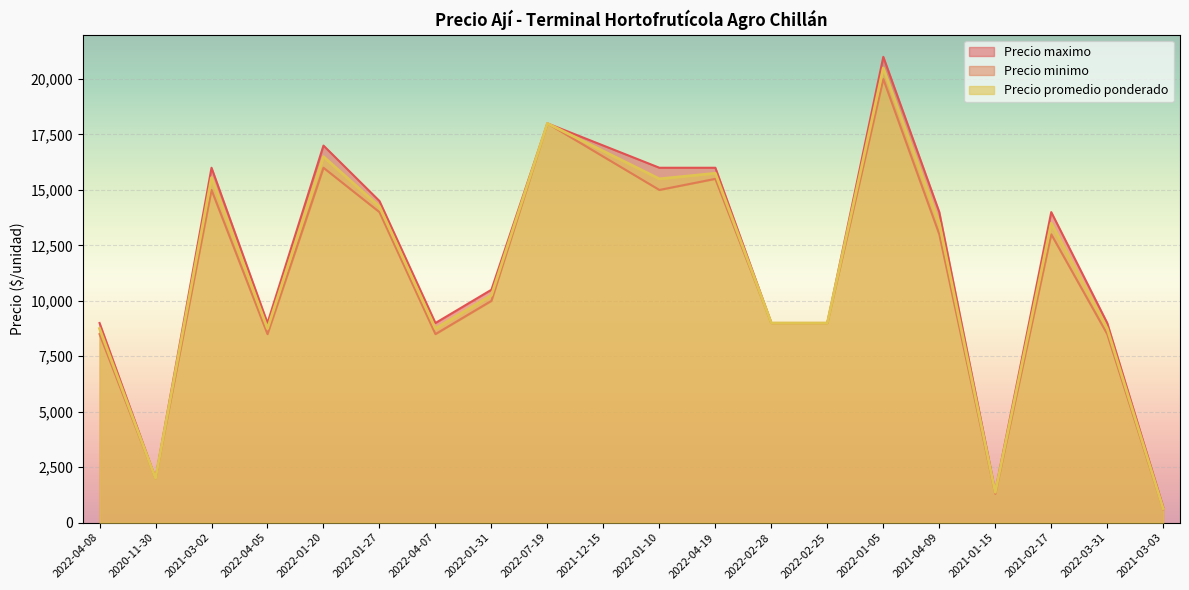

List the labels in order of Precio minimo value, smallest first.

2021-03-03, 2021-01-15, 2020-11-30, 2022-04-08, 2022-04-05, 2022-04-07, 2022-03-31, 2022-02-28, 2022-02-25, 2022-01-31, 2021-04-09, 2021-02-17, 2022-01-27, 2021-03-02, 2022-01-10, 2022-04-19, 2022-01-20, 2021-12-15, 2022-07-19, 2022-01-05